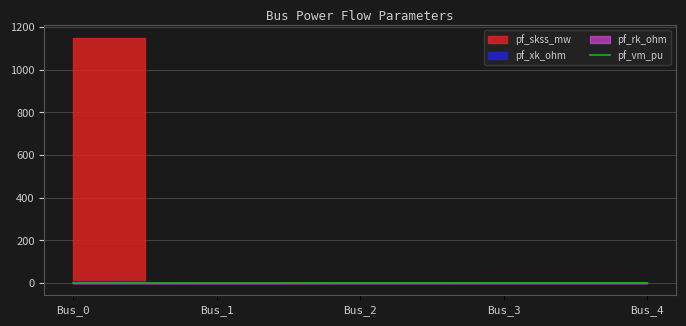

Approximately how many times larger is the value at Bus_3 compared to Bus_4?

1.0